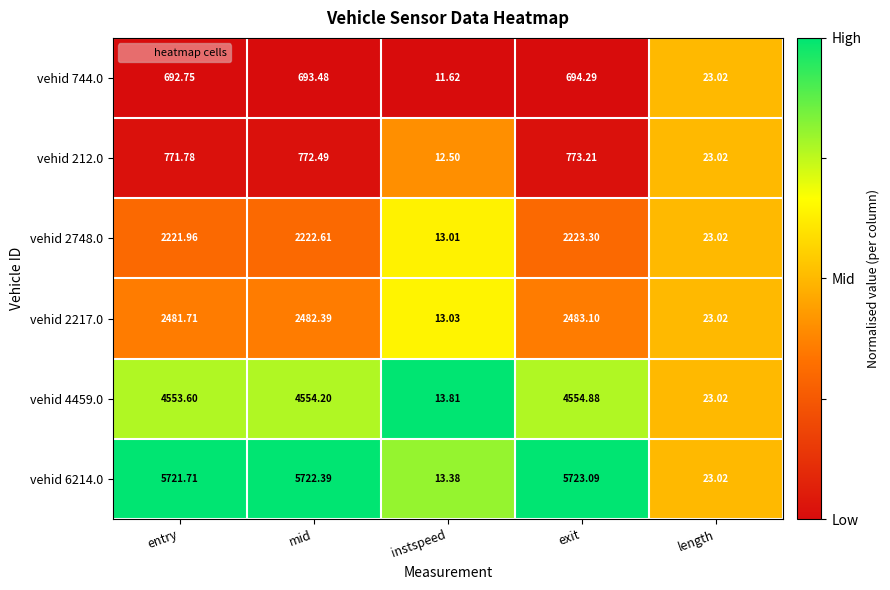

At which category is the sum across all series the highest?

exit